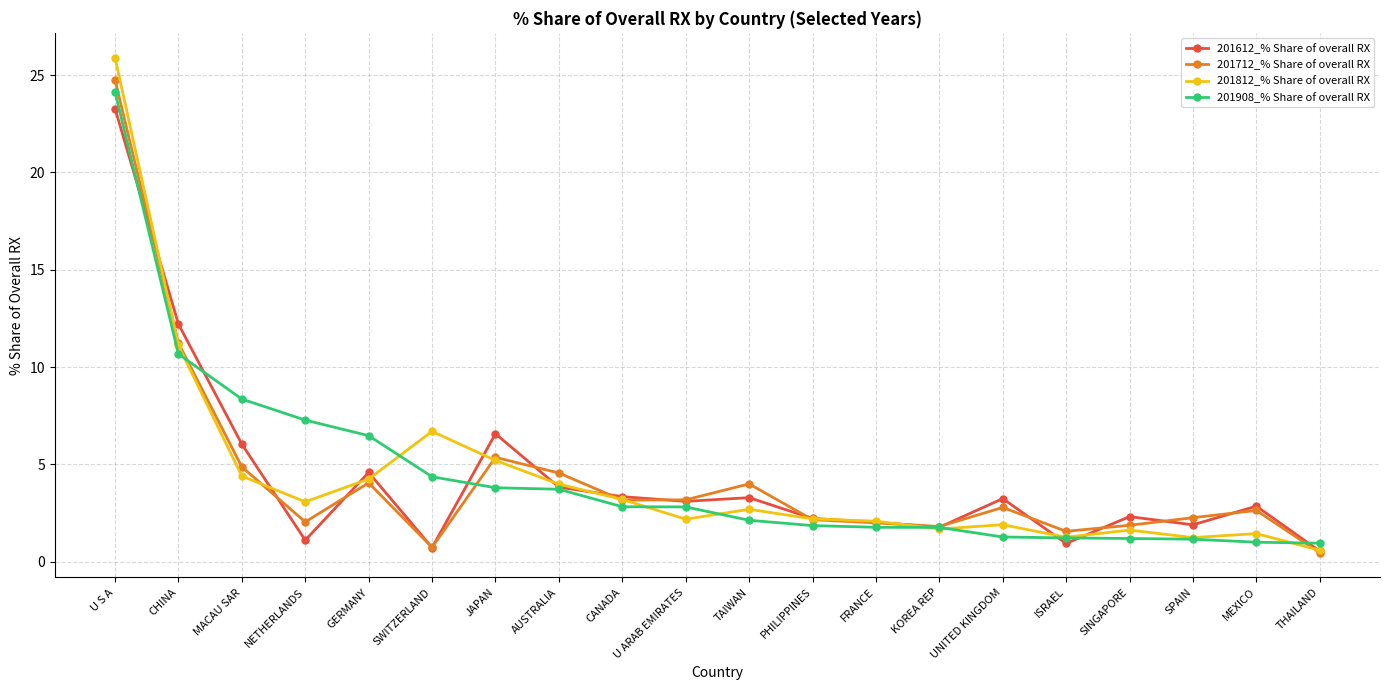

Rank the series by their maximum value, from lowest to highest.

201612_% Share of overall RX, 201908_% Share of overall RX, 201712_% Share of overall RX, 201812_% Share of overall RX